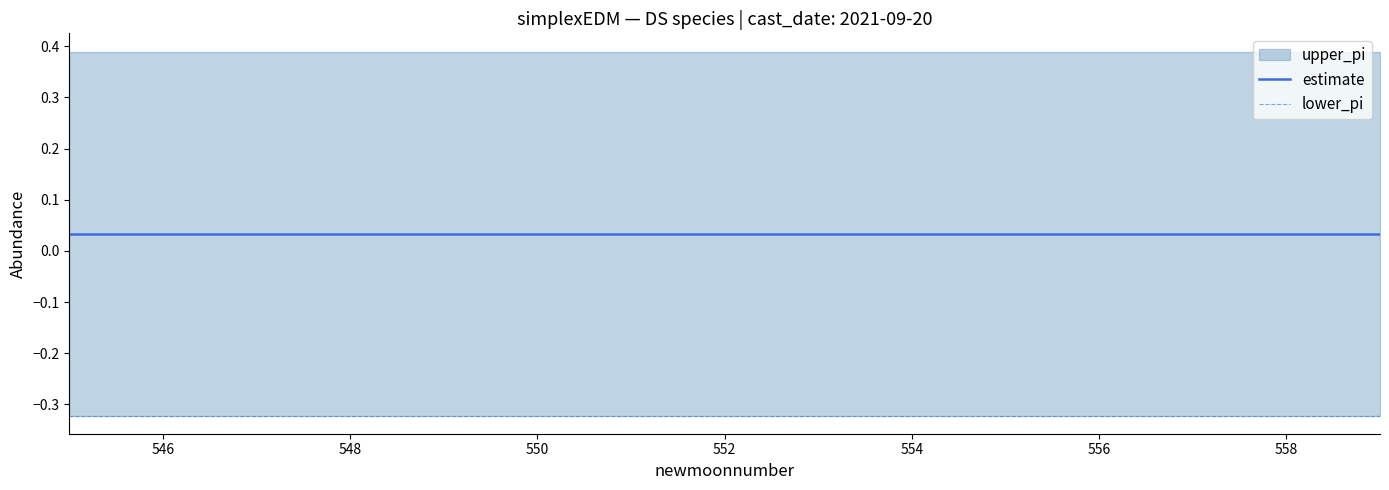

Which series has the largest range (max minus min)?

lower_pi